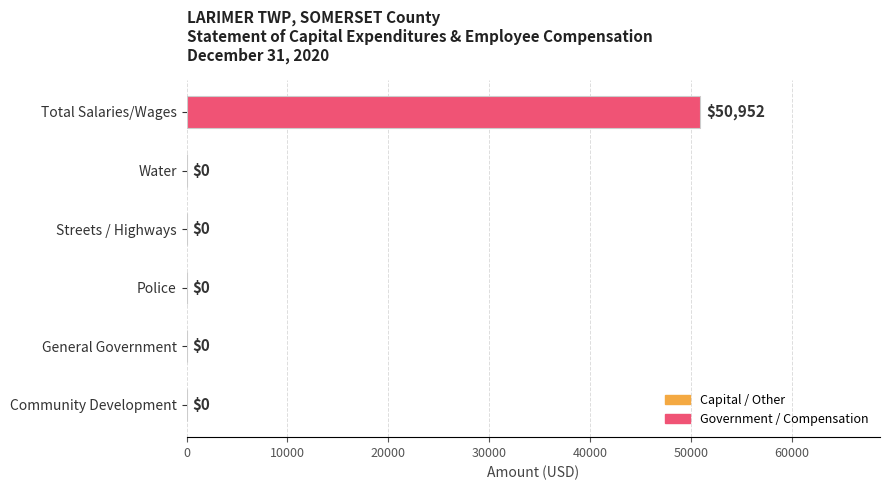

How many data points are above 0?

1